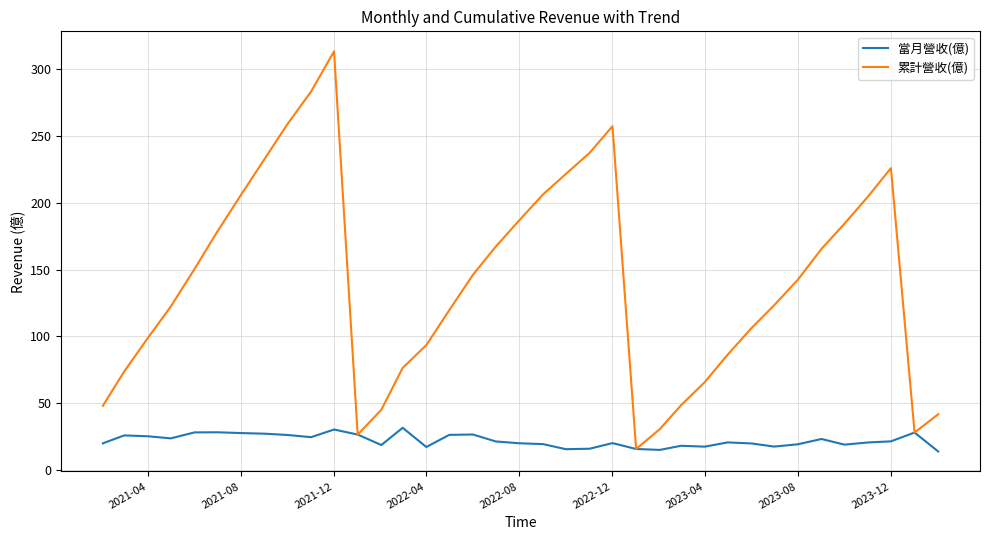

Which series has the largest total across all categories?

累計營收(億)